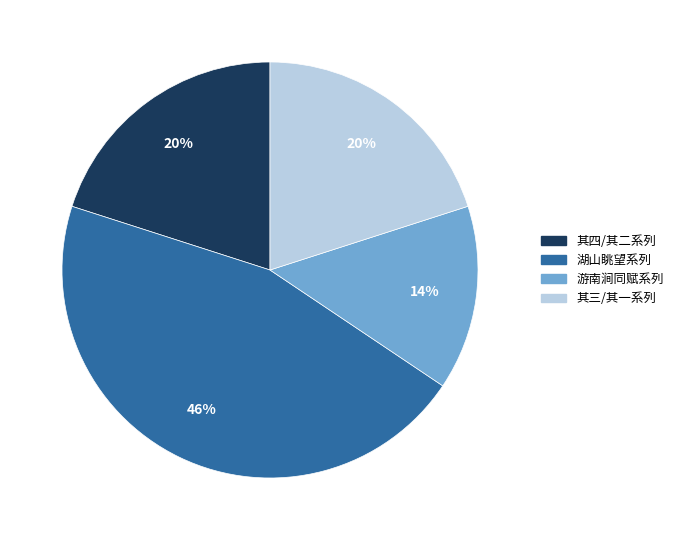

Does any single category account for the majority?

No